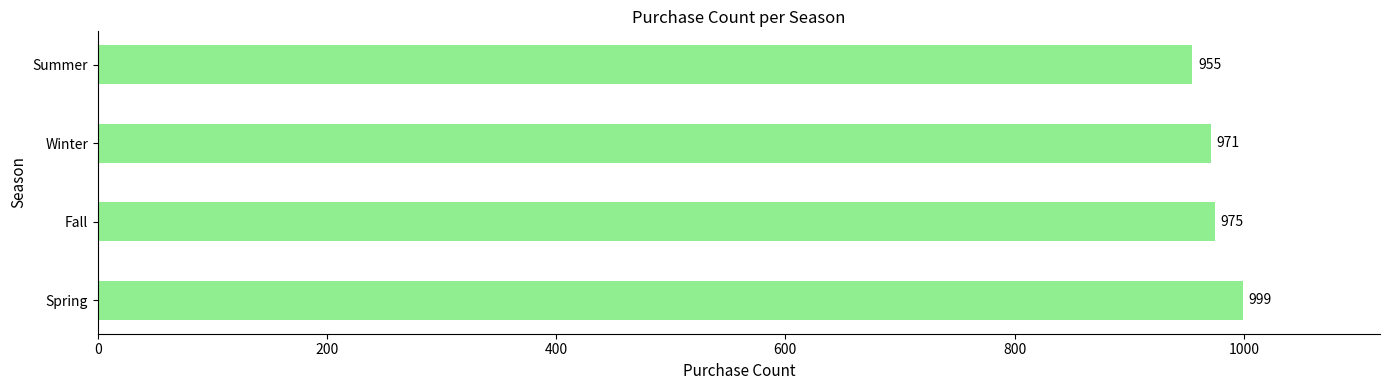

List the labels in order of value, largest first.

Spring, Fall, Winter, Summer